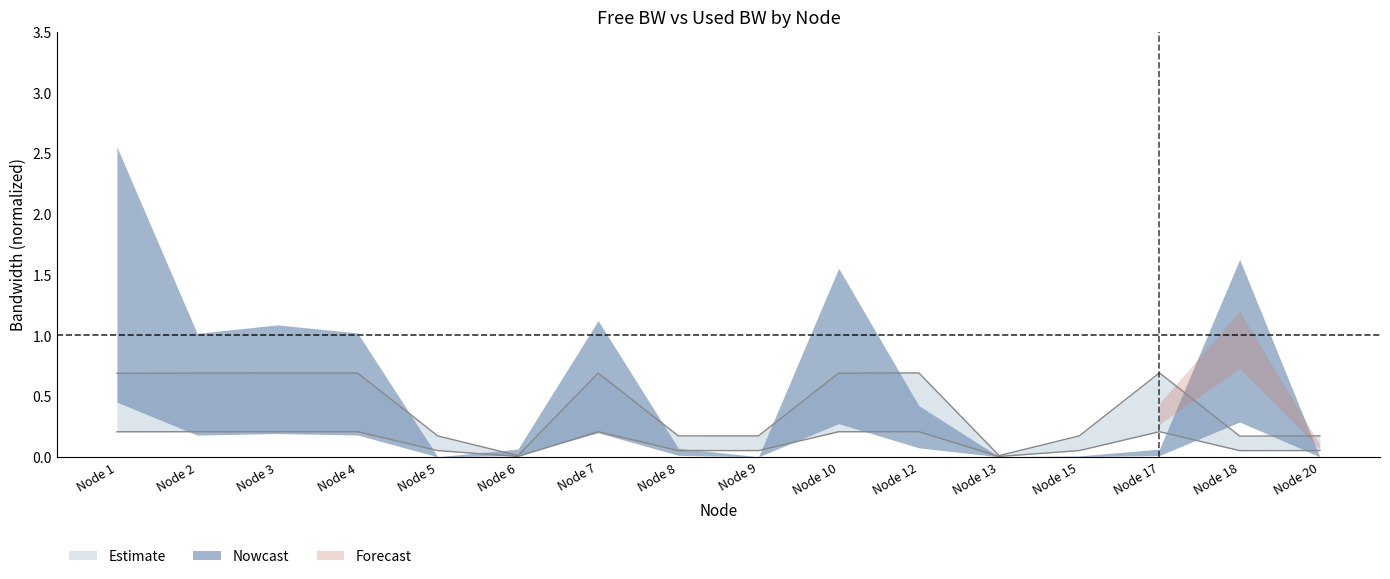

List the labels in order of value, smallest first.

Node 6, Node 13, Node 18, Node 8, Node 15, Node 5, Node 9, Node 20, Node 1, Node 10, Node 7, Node 3, Node 4, Node 2, Node 12, Node 17